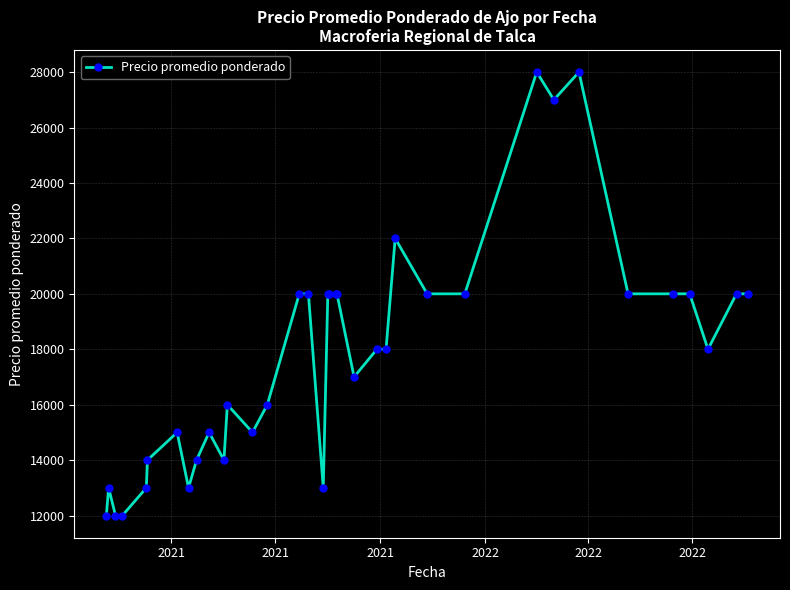

Does the chart display data point markers on the line(s)?

Yes